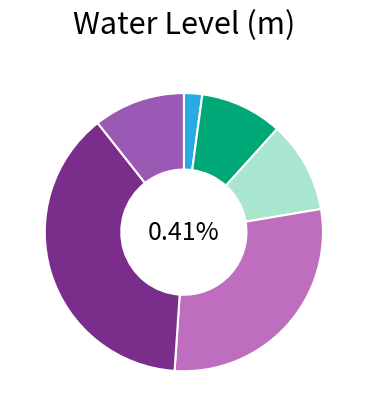

To the nearest percent, what percentage of the pie is Bombay (Church Gate)?

2%